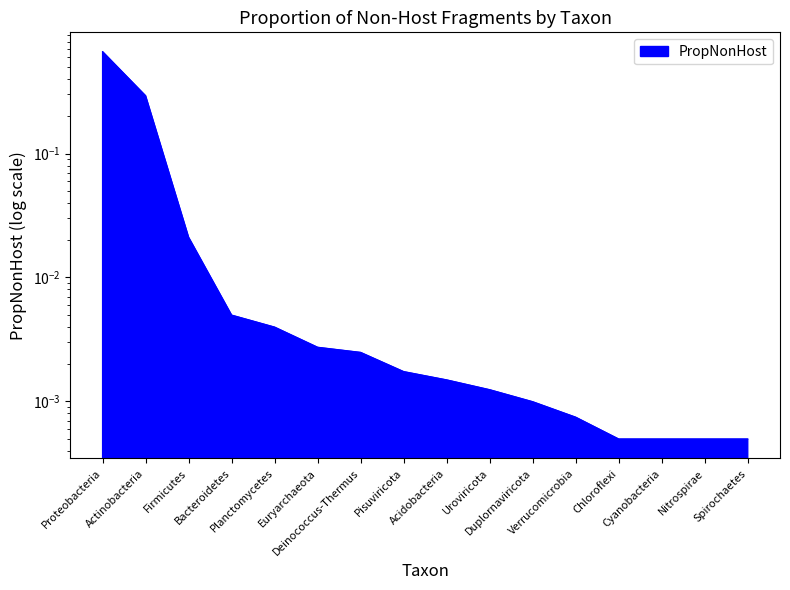

True or false: the data shows 0.0 at Bacteroidetes.

False